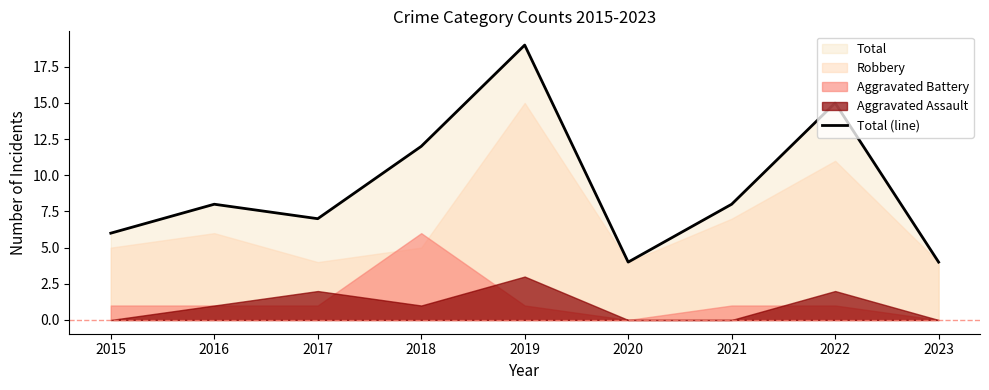

How many interior local valleys (lower than both neighbors) does the data have?

2